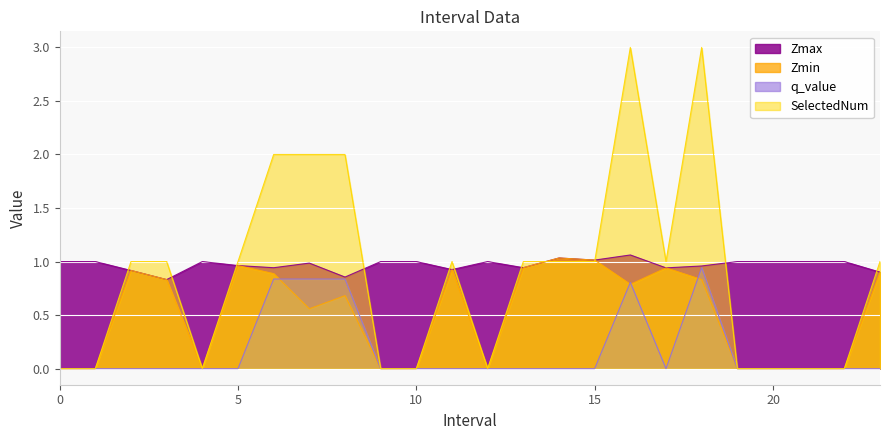

How many lines are shown in the chart?

4